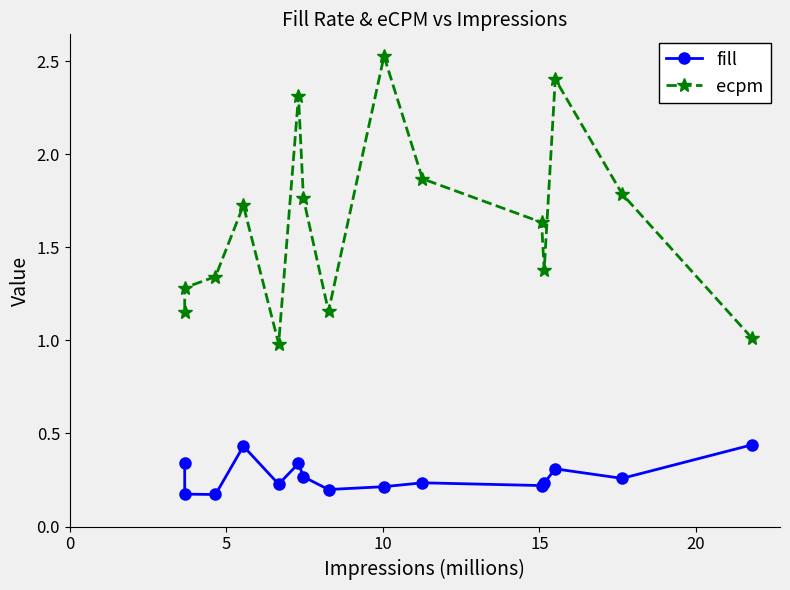

Does the chart have visible grid lines?

No